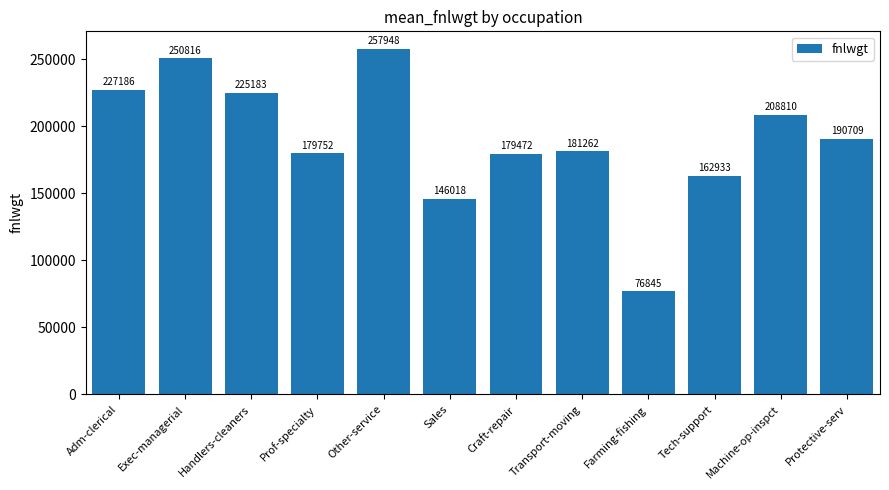

List the labels in order of value, smallest first.

Farming-fishing, Sales, Tech-support, Craft-repair, Prof-specialty, Transport-moving, Protective-serv, Machine-op-inspct, Handlers-cleaners, Adm-clerical, Exec-managerial, Other-service